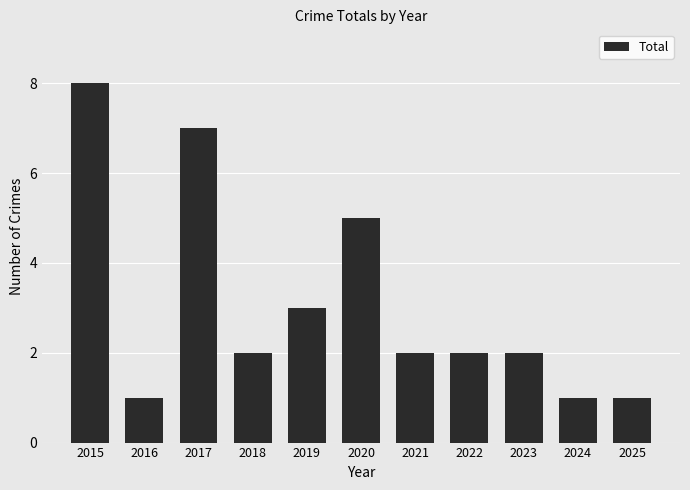

Count the number of data series in this chart.

1